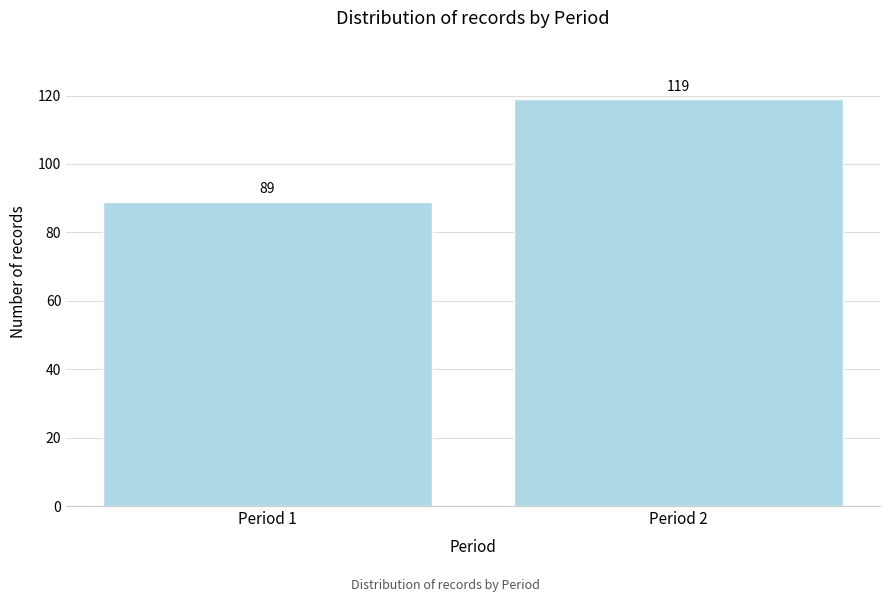

Reading left to right, list all the values displayed in this chart.

89	119